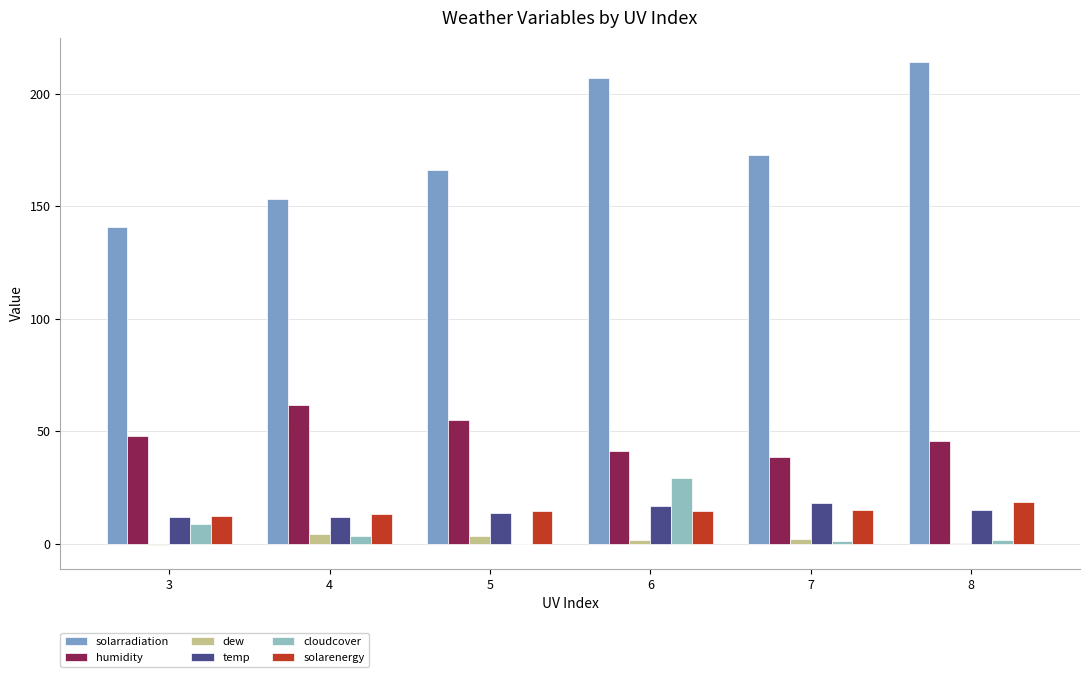

What is the value of the cloudcover bar at the 6th from the left?

1.7